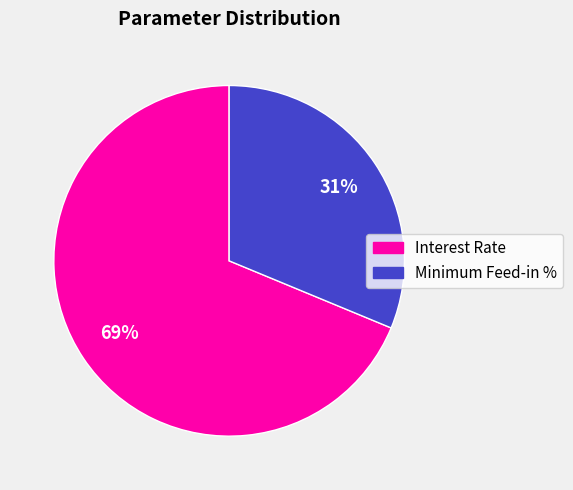

True or false: Interest Rate accounts for 58% of the total.

False